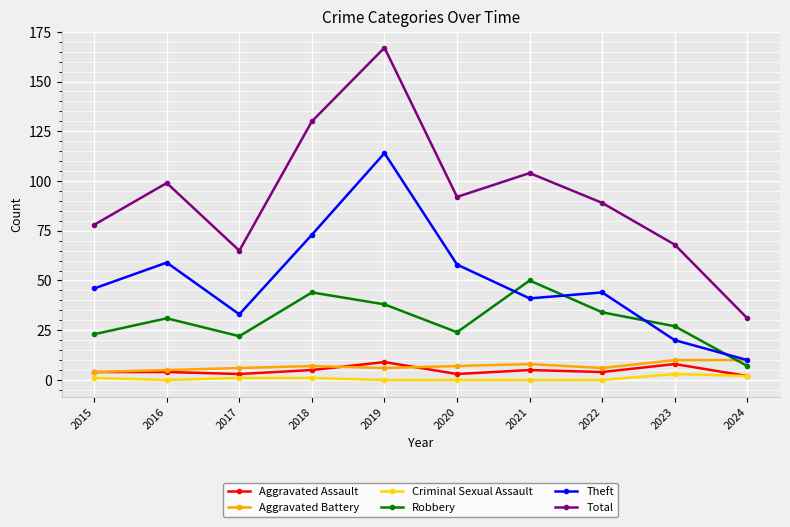

At which label is Robbery closest to 28?

2023